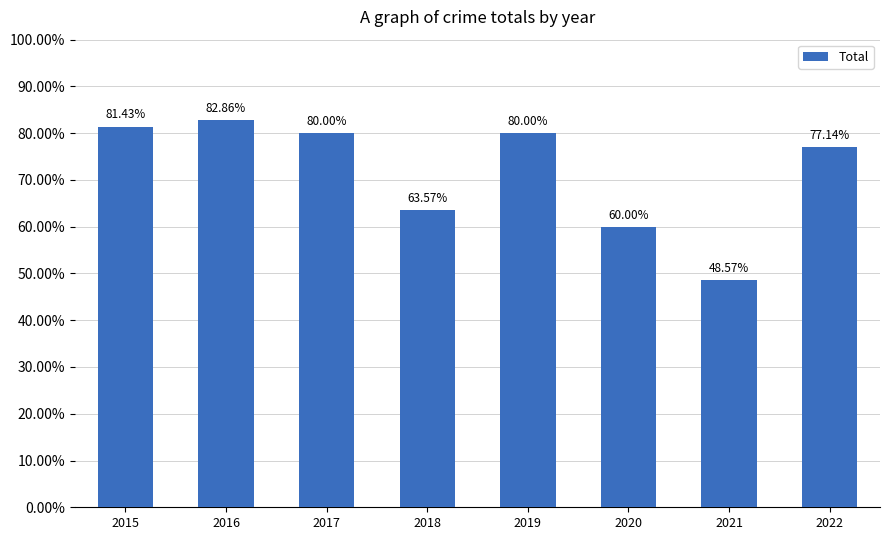

Does the chart contain any negative values?

No